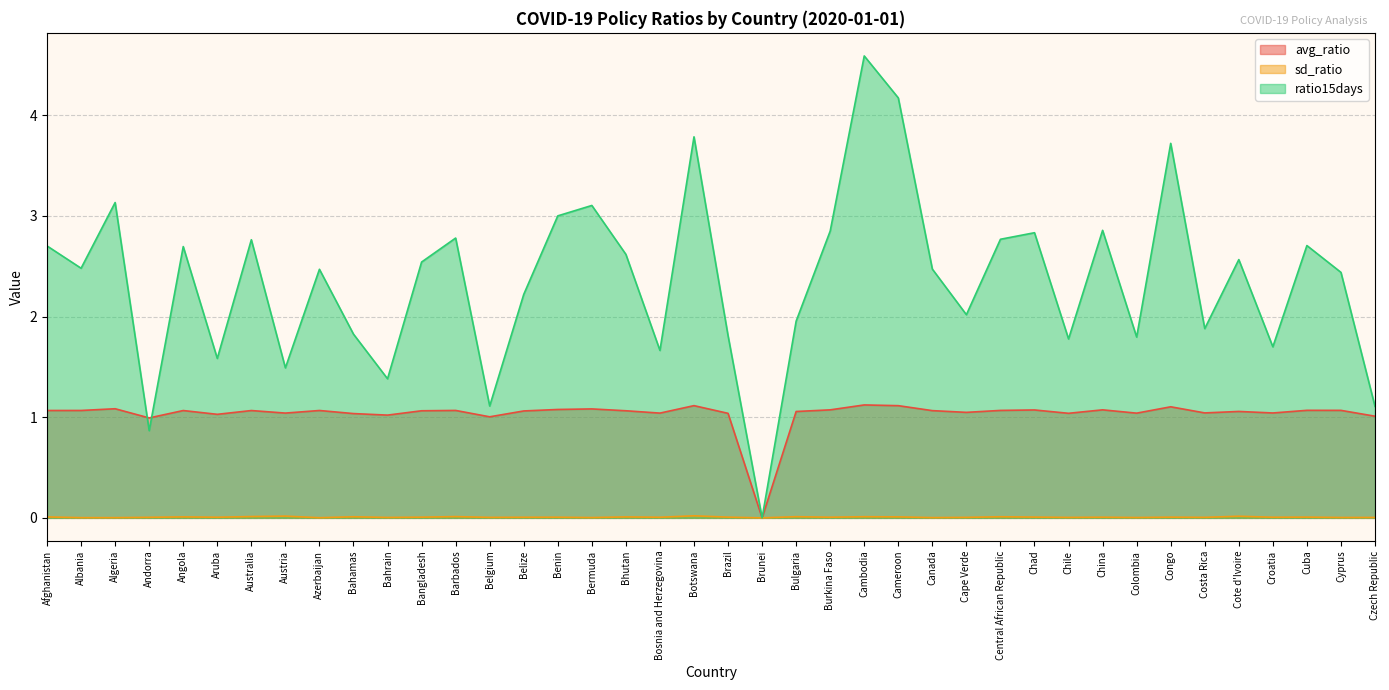

True or false: ratio15days and sd_ratio intersect in this chart.

False